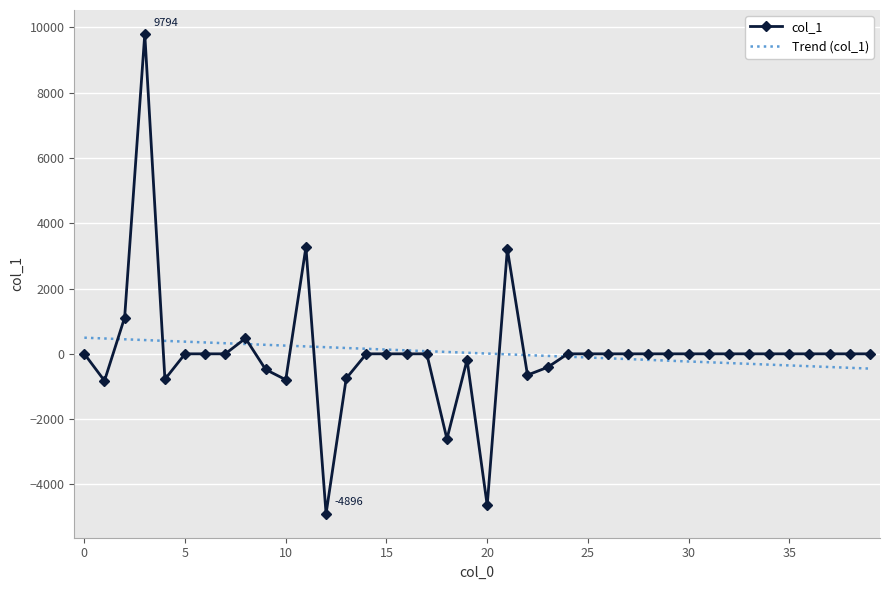

Which series has the largest range (max minus min)?

col_1